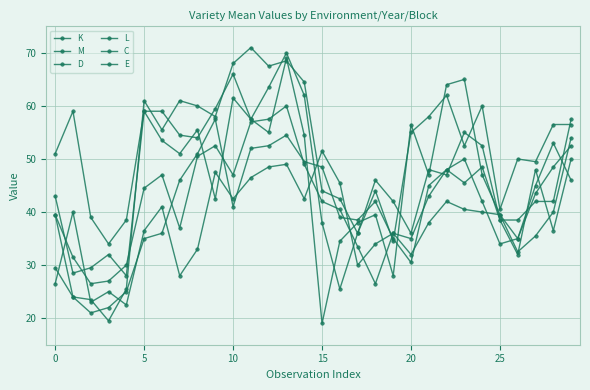

Count the number of categories in the chart.

30